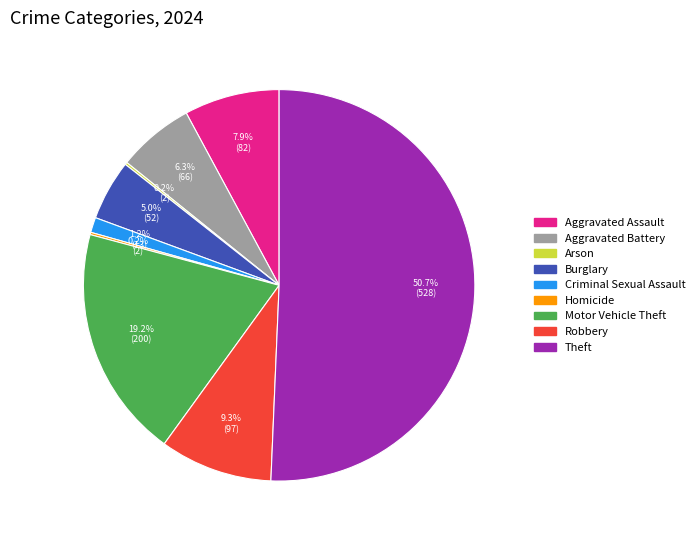

What is the majority slice?

Theft